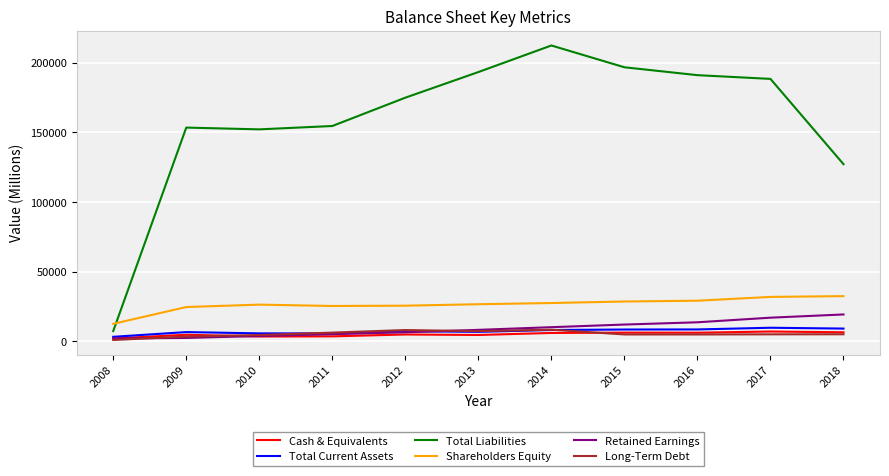

True or false: Retained Earnings and Shareholders Equity intersect in this chart.

False